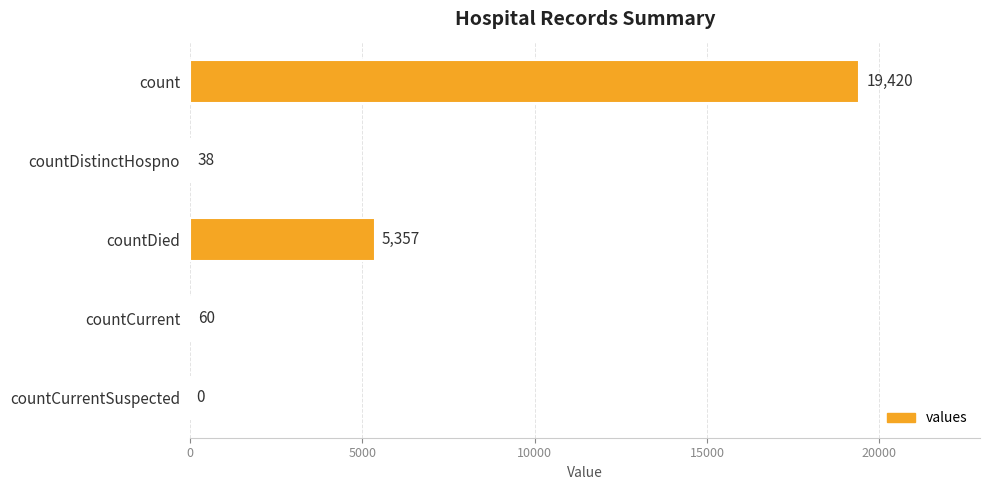

What is the change in value from count to countCurrent?

-19360